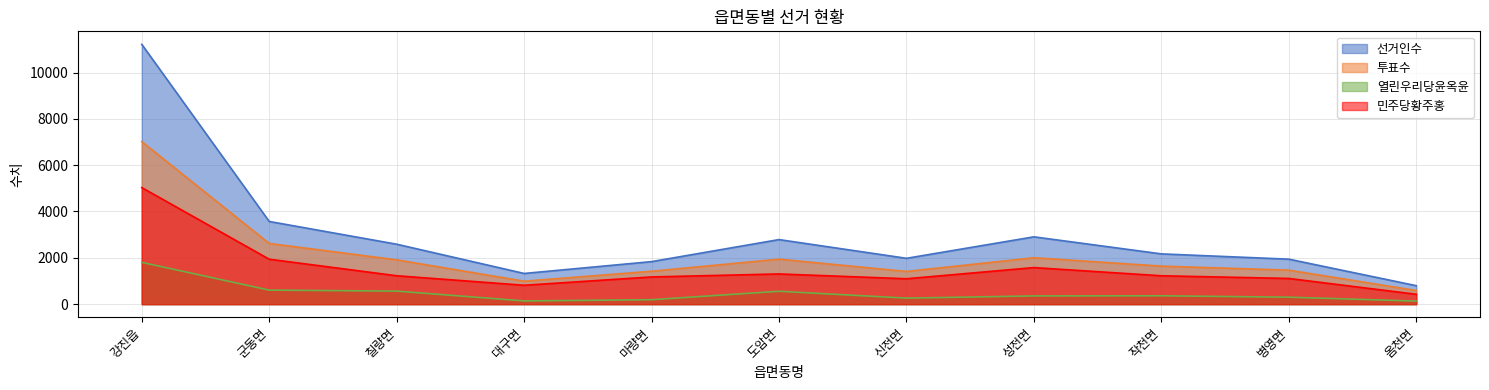

Which category has the highest value across all series?

강진읍